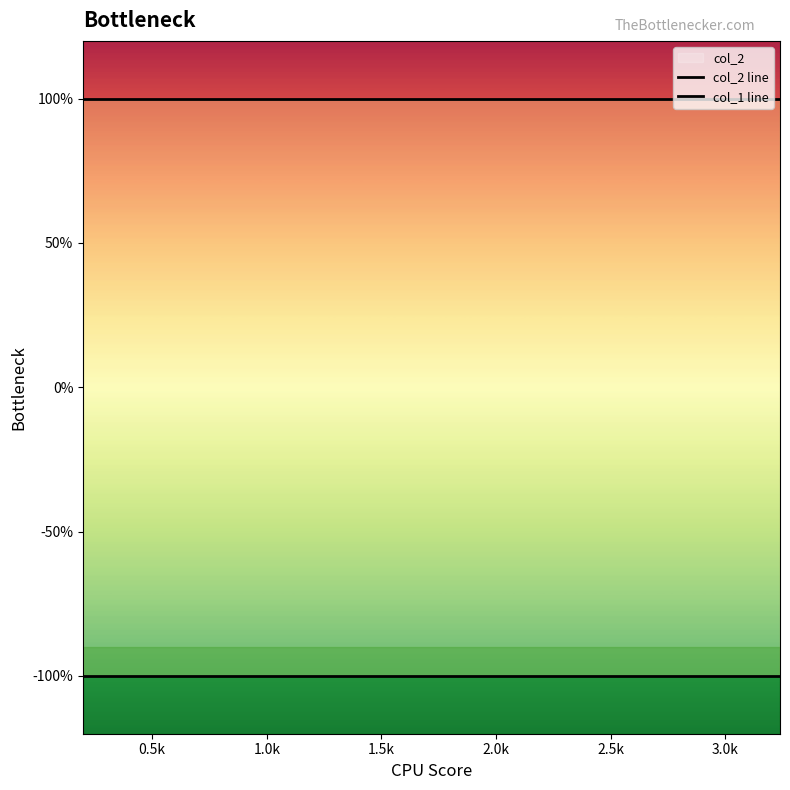

Rank the series by their maximum value, from lowest to highest.

col_1 line, col_2 line